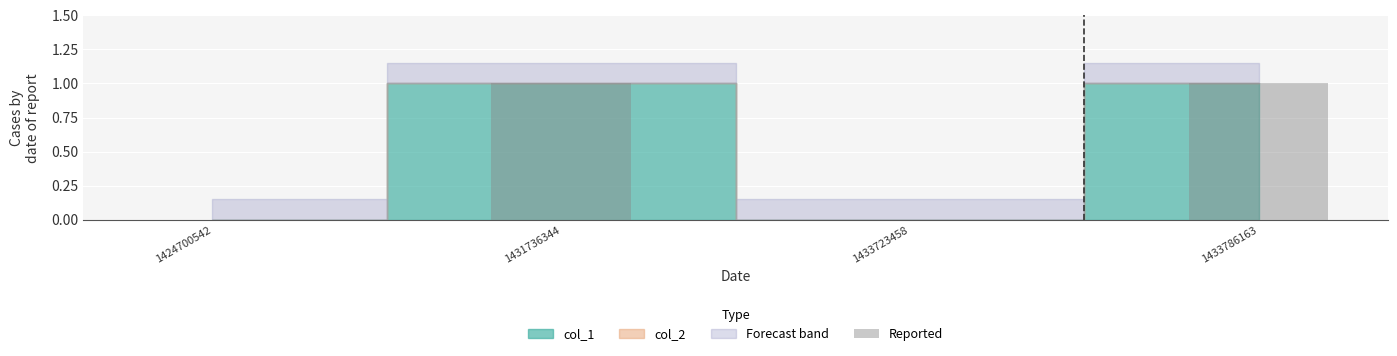

The value at 1424700542 is 0. True or false?

True